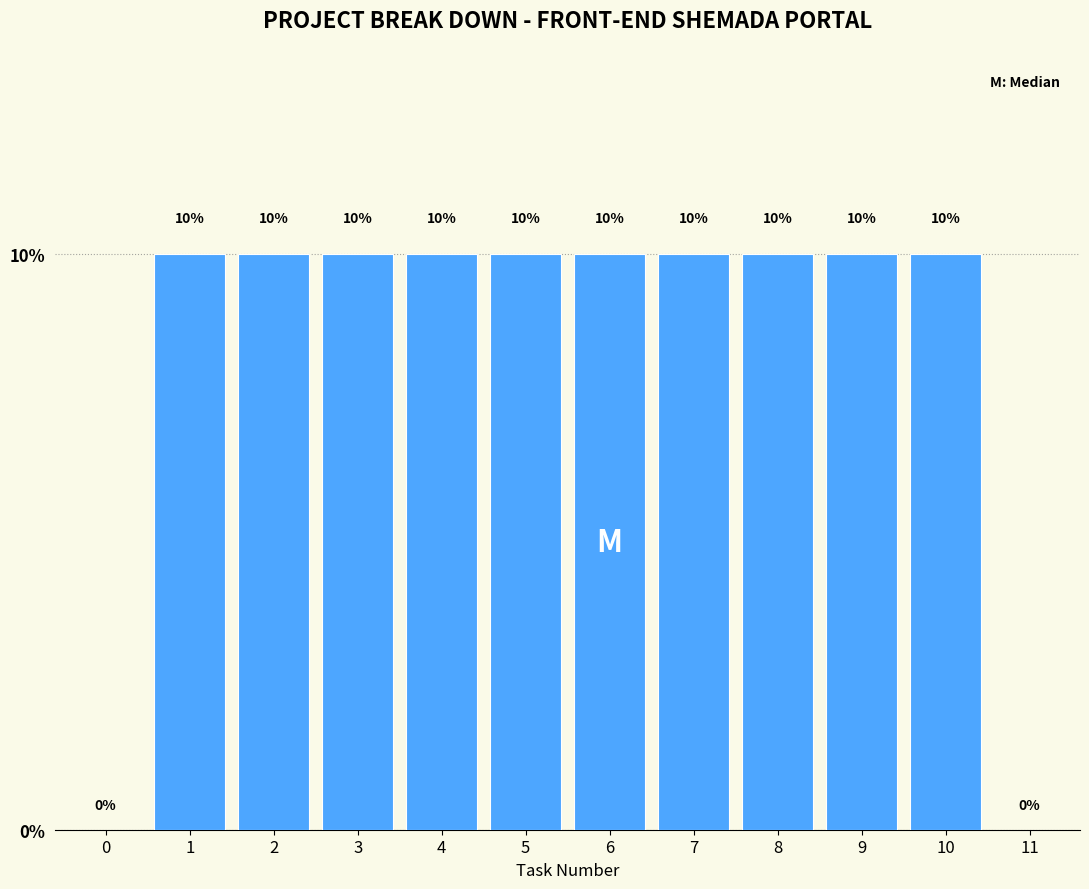

Reading right to left, list all the values displayed in this chart.

11=0	10=10	9=10	8=10	7=10	6=10	5=10	4=10	3=10	2=10	1=10	0=0